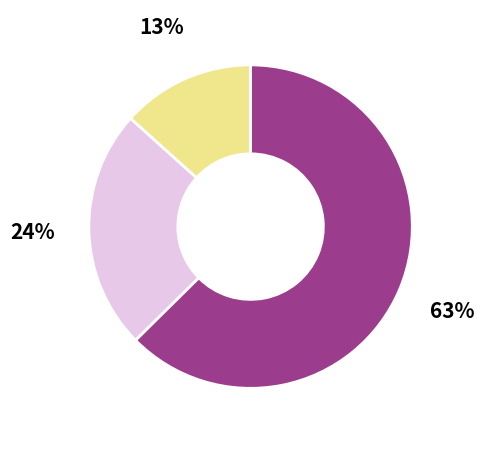

Is there any slice that represents more than half of the pie?

Yes